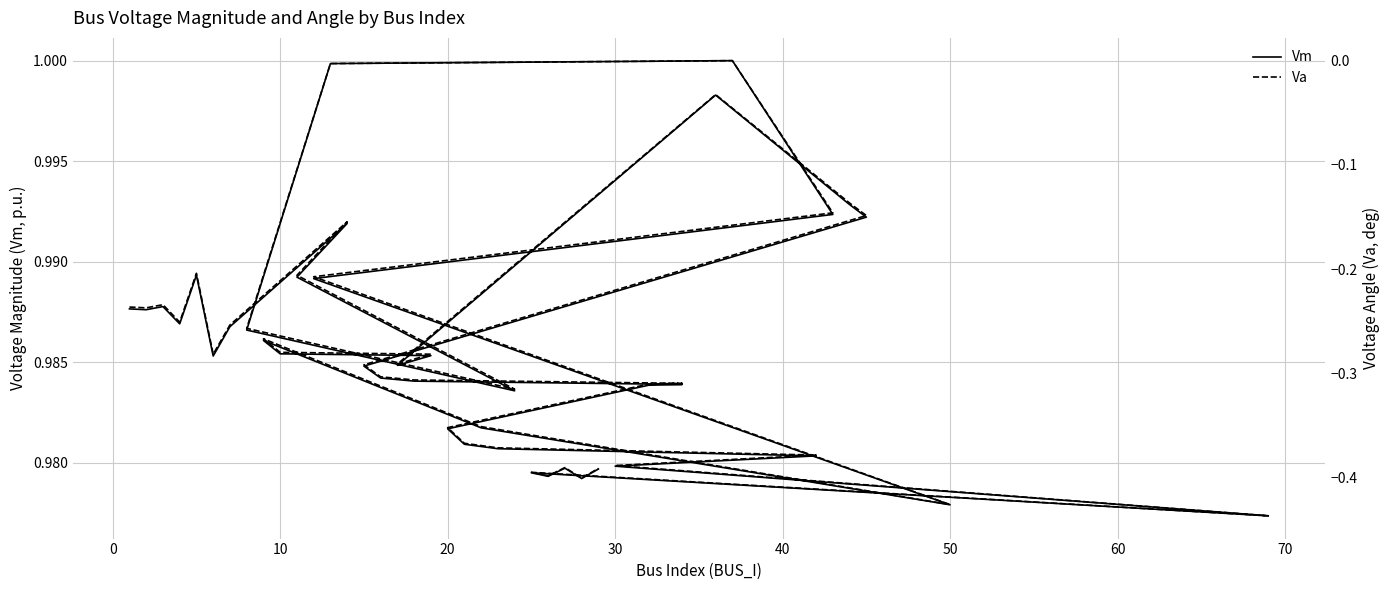

Which series has the largest range (max minus min)?

Va